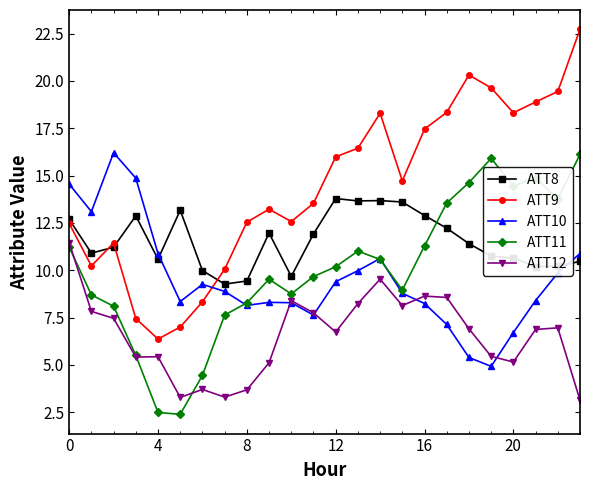

Which series has the widest spread of values?

ATT9